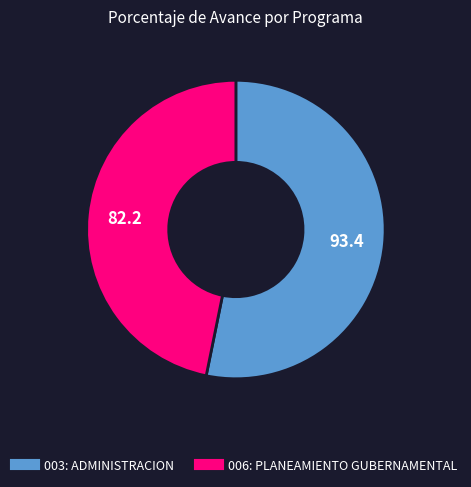

How many slices are in this pie chart?

2